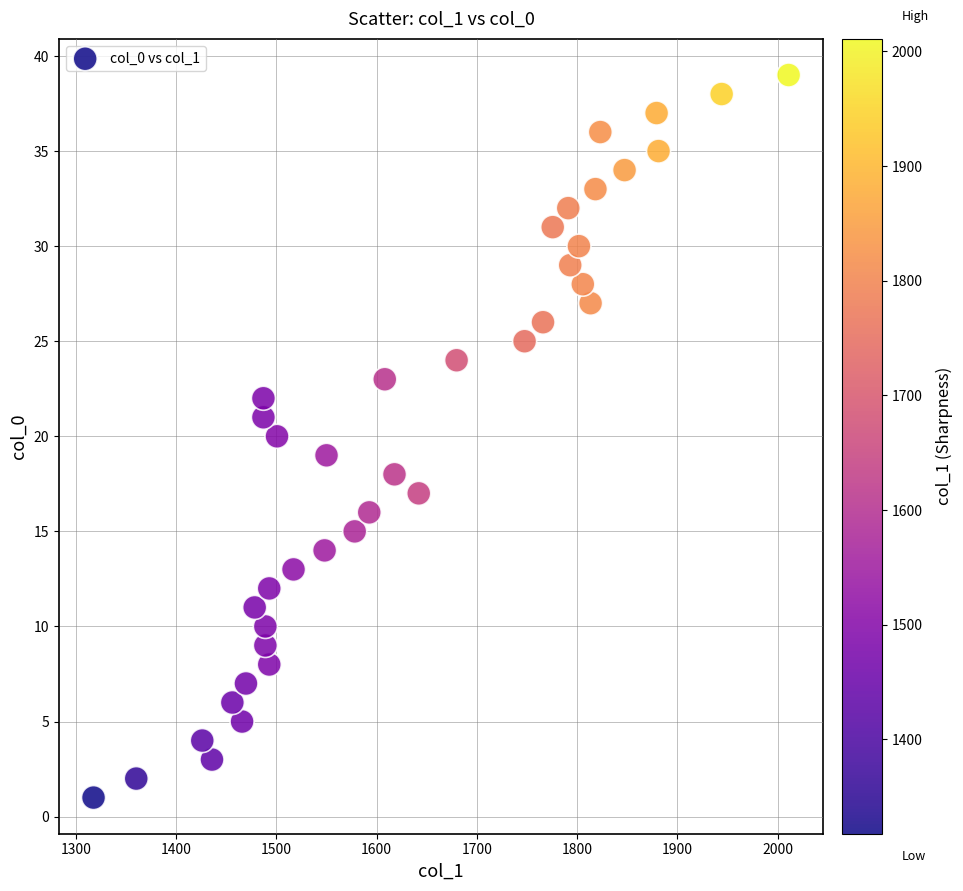

What is the range of Y values (max minus min)?

38